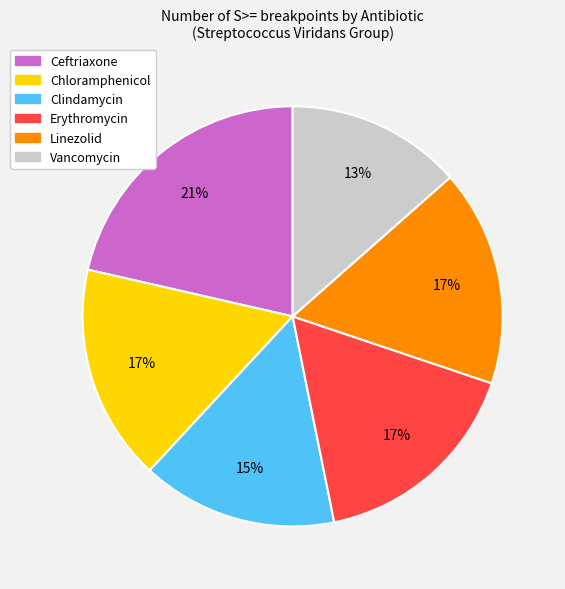

What is the smallest slice in the pie chart?

Vancomycin